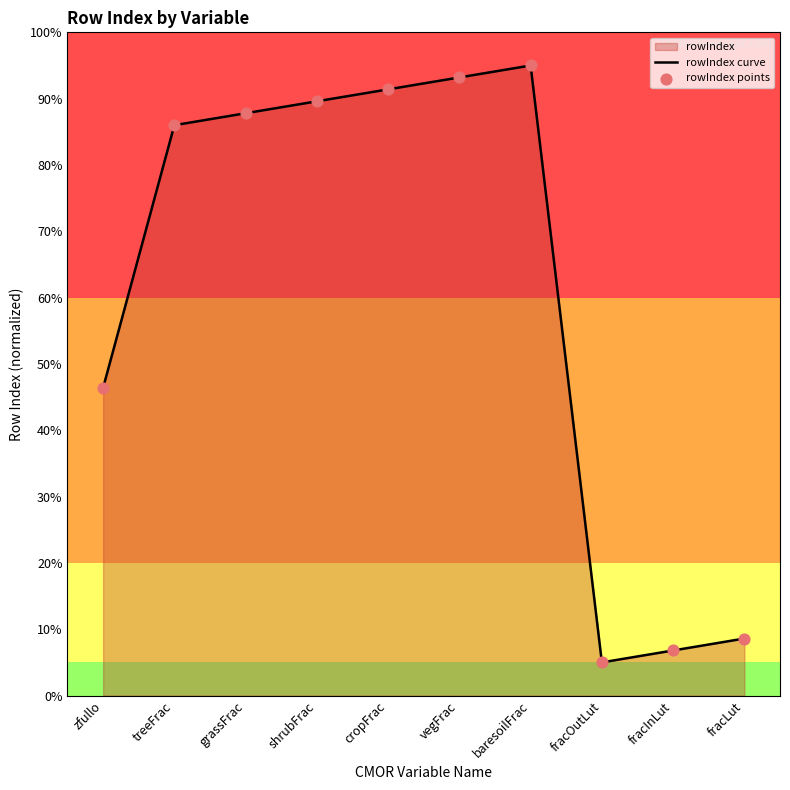

At how many categories does at least one series exceed 78?

6